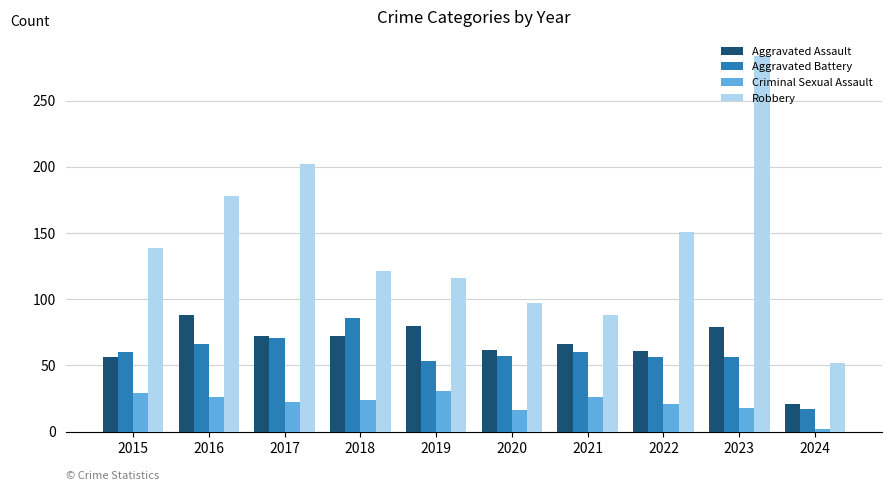

Count the number of data series in this chart.

4